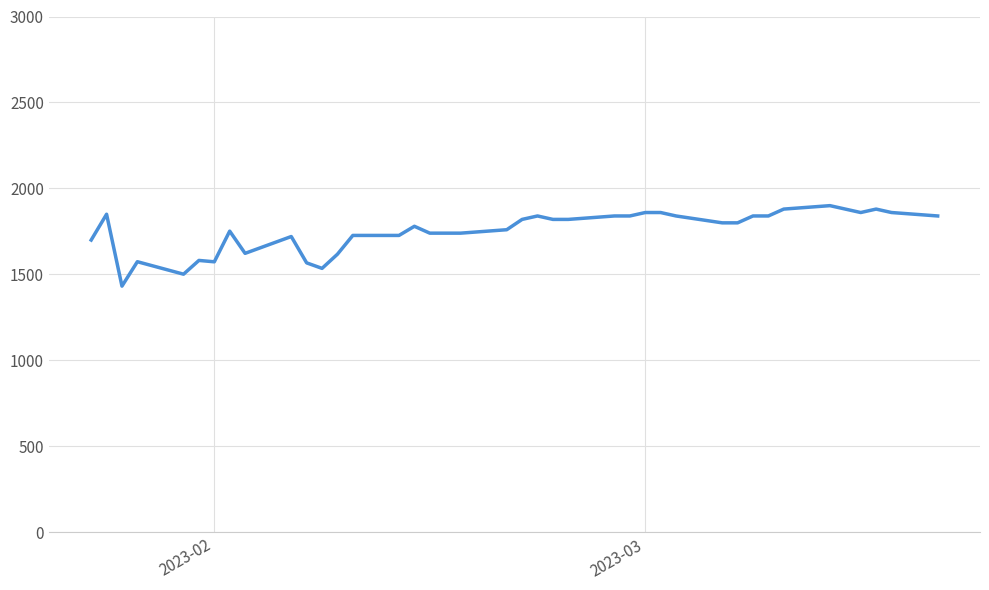

What is the greatest value displayed?

1900.0